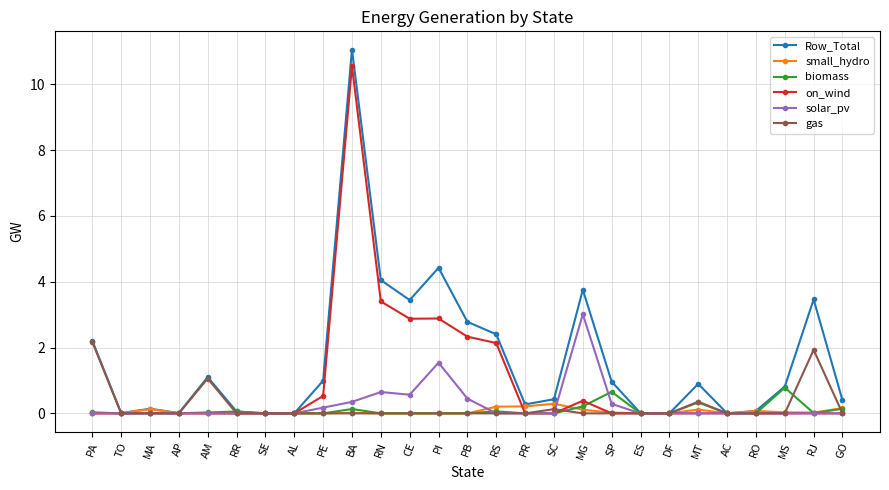

Is the value of Row_Total at BA greater than the value of on_wind at PA?

Yes